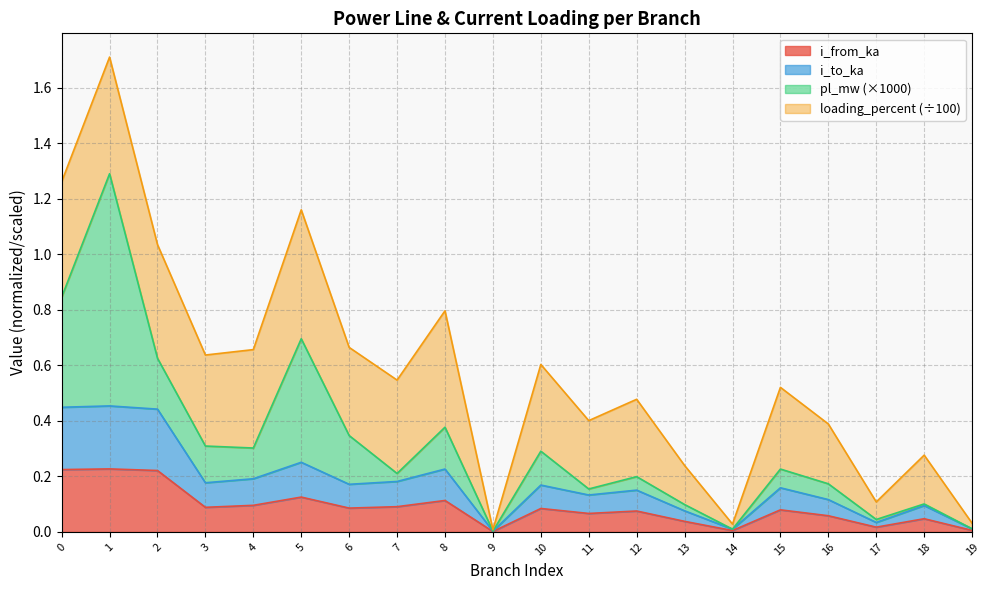

Which category has the highest value across all series?

1